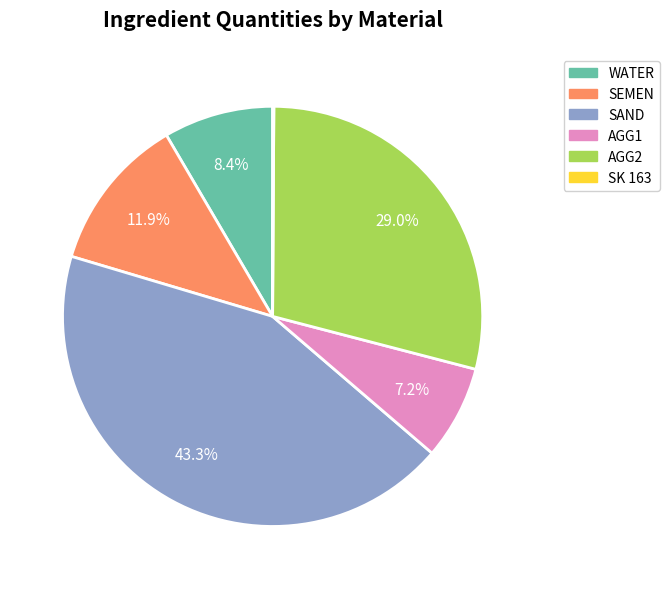

What is the ratio of the value at SEMEN to the value at AGG2?

0.4